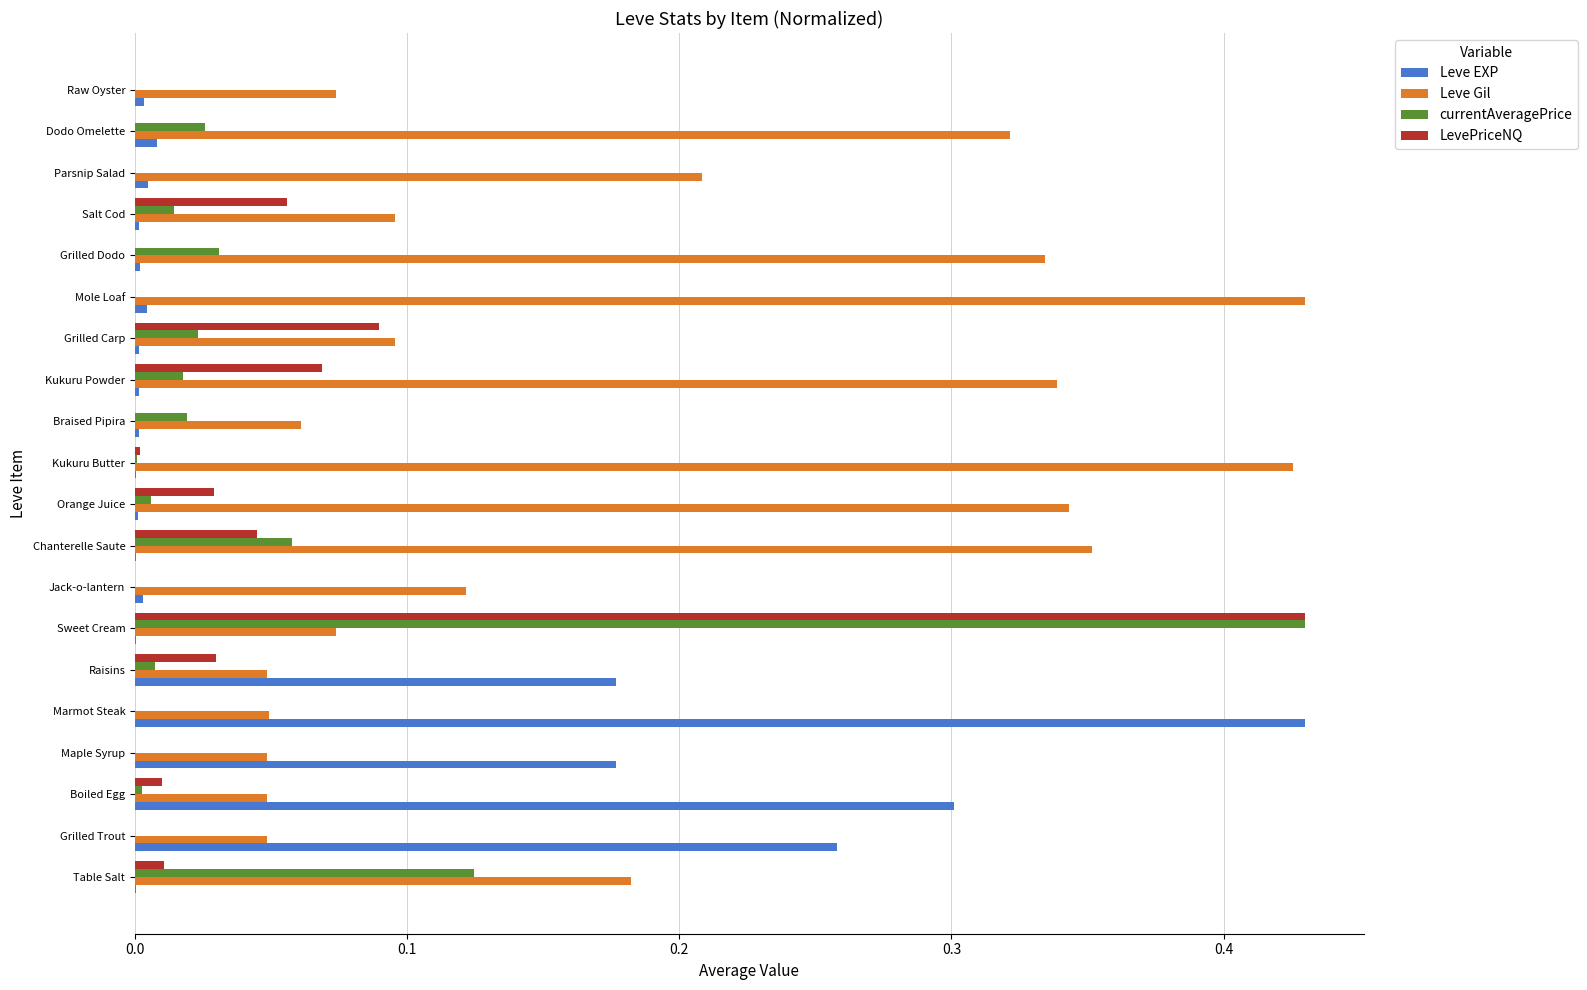

What is the sum of all Leve EXP values?

1.4